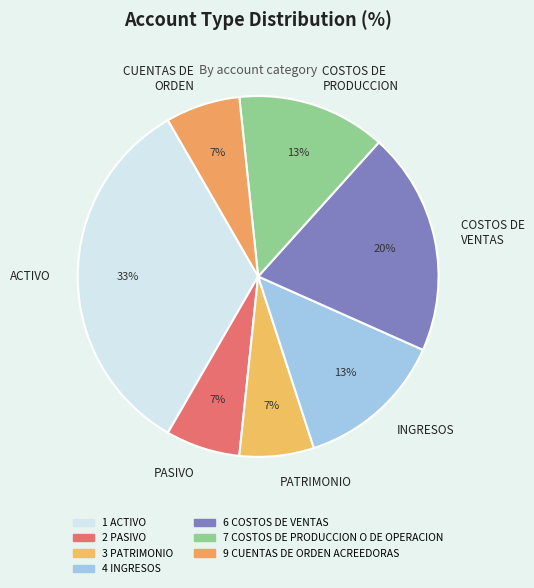

Is there a majority slice in this chart?

No